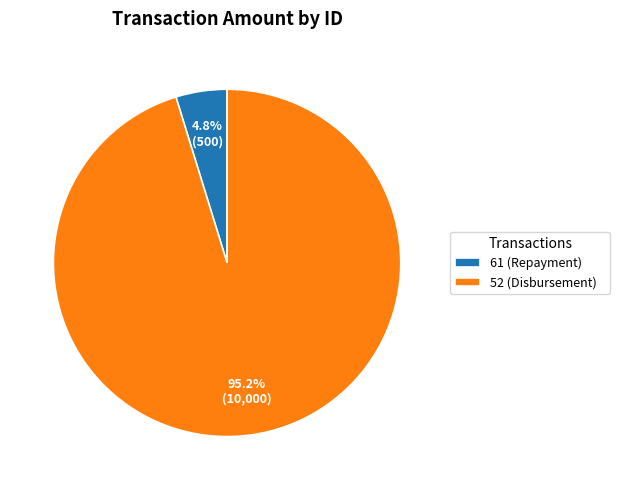

What is the majority slice?

52 (Disbursement)